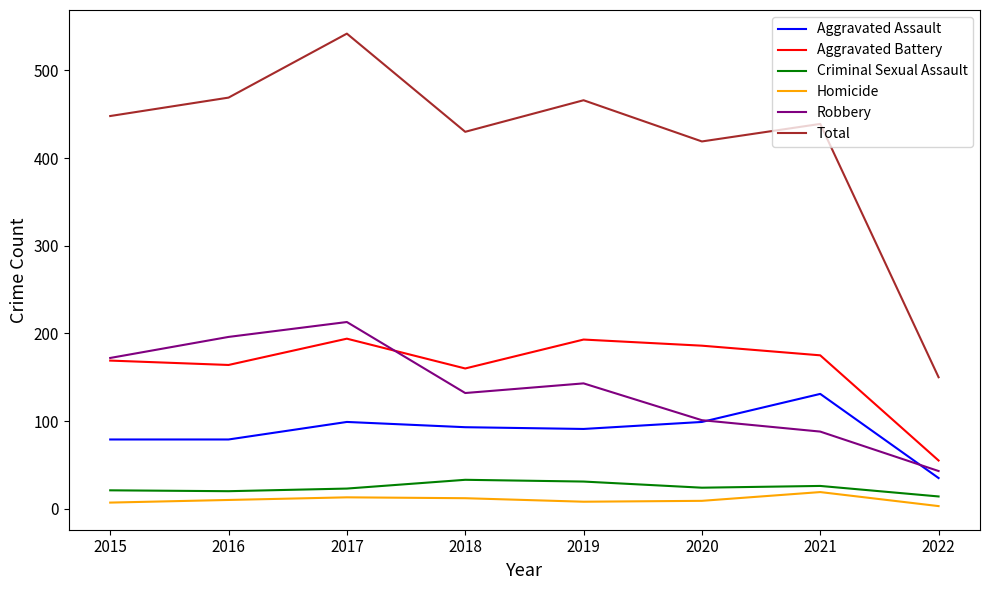

What are all the series names shown in the legend?

Aggravated Assault, Aggravated Battery, Criminal Sexual Assault, Homicide, Robbery, Total